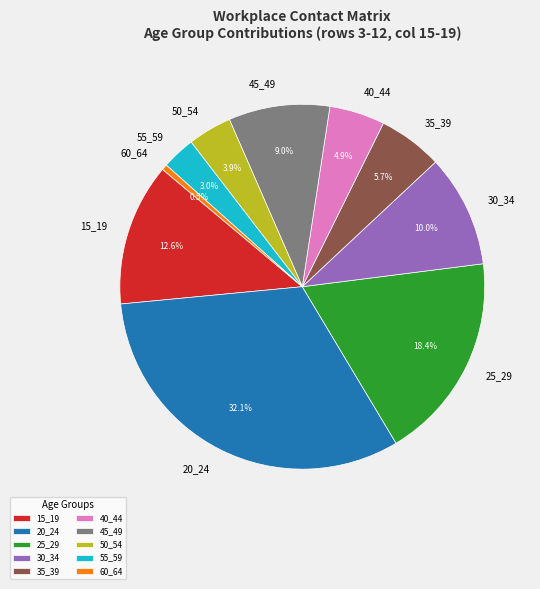

Count the number of slices in the pie.

10